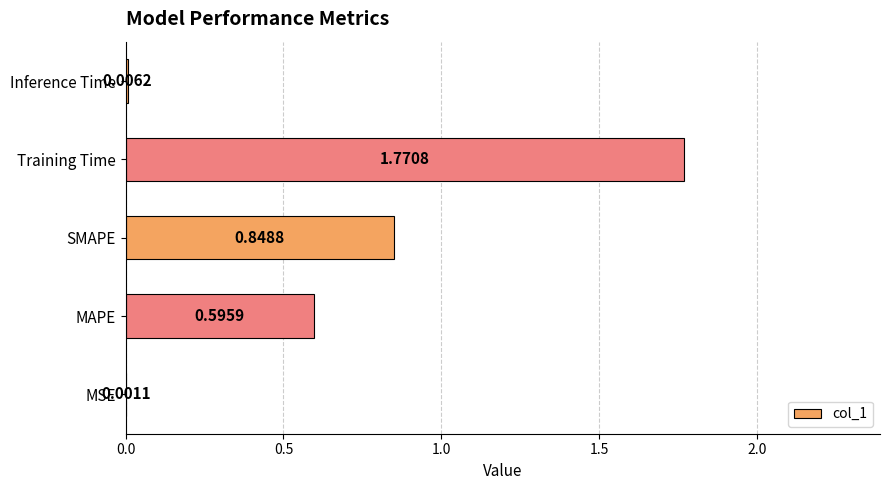

What is the sum of the values at SMAPE and Training Time?

2.6